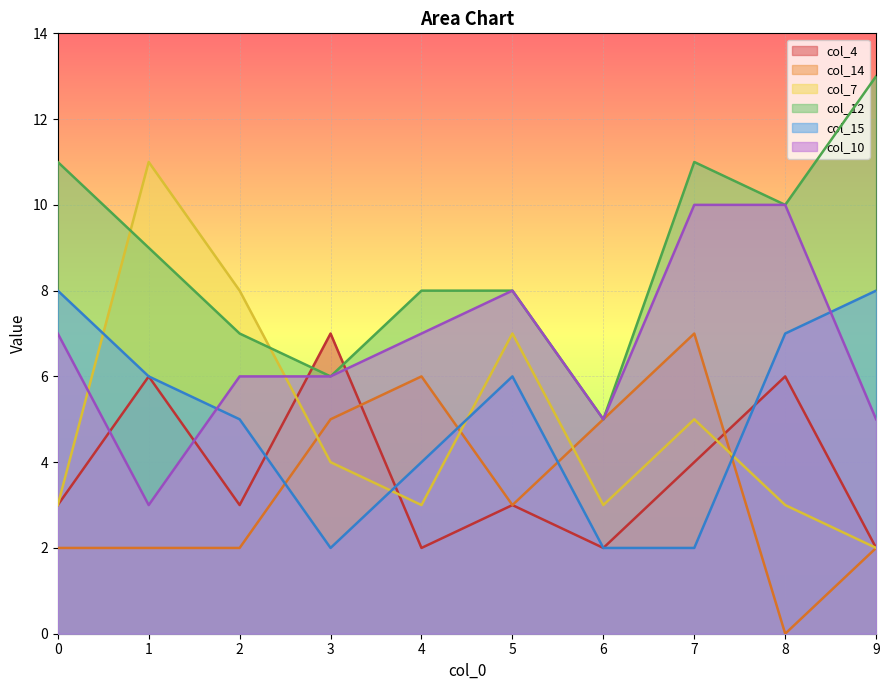

What is the maximum value for col_12?

13